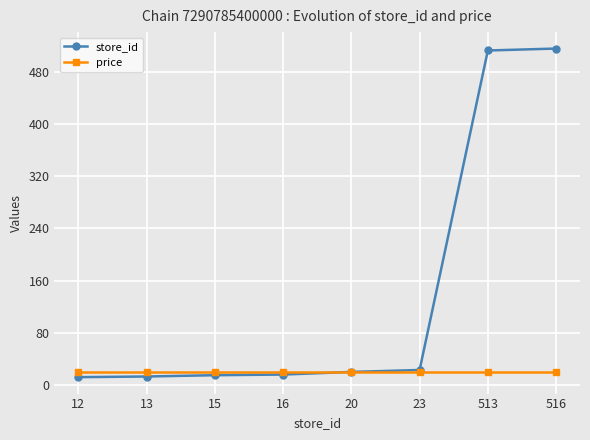

Which series changed the most between 15 and 513?

store_id